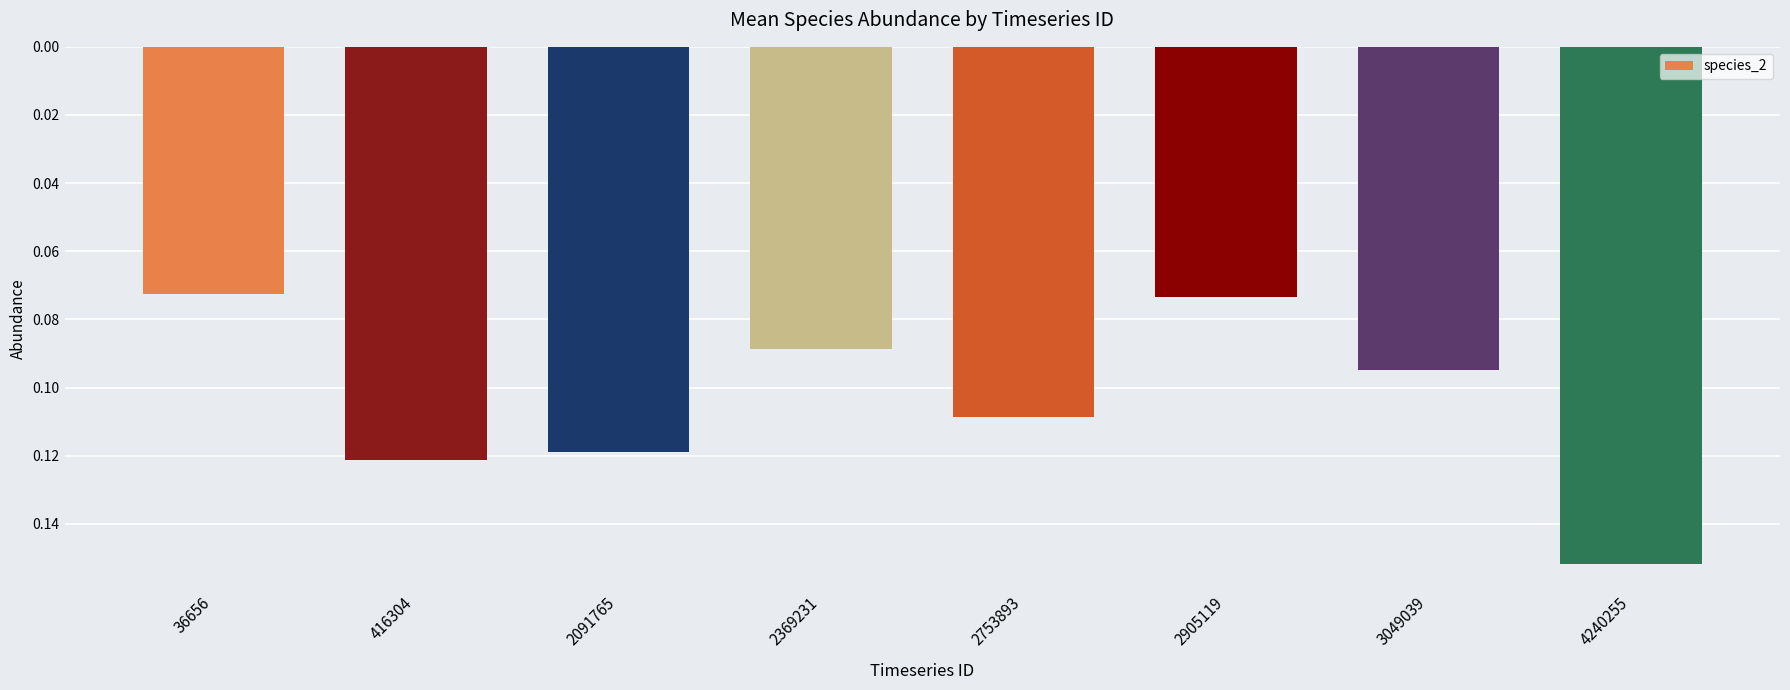

Which label corresponds to the largest value in the chart?

4240255